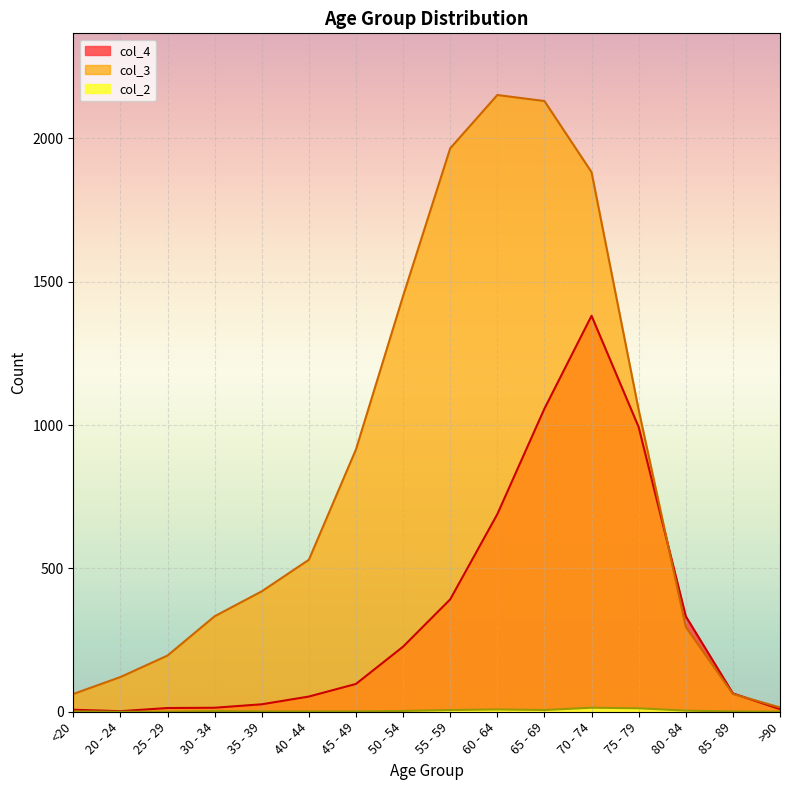

True or false: col_2 and col_3 intersect in this chart.

False